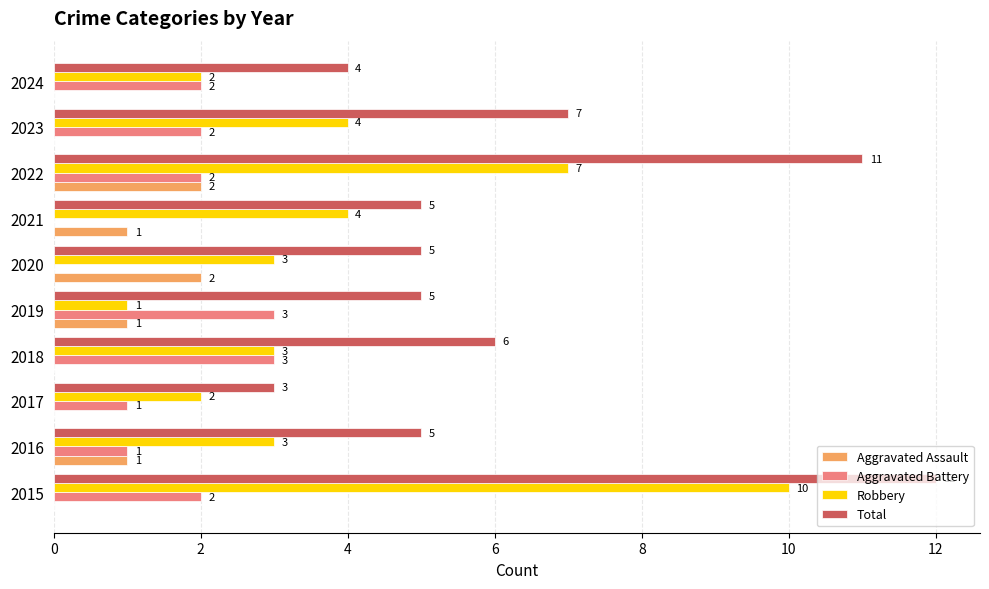

What is the sum of all Aggravated Assault values?

7